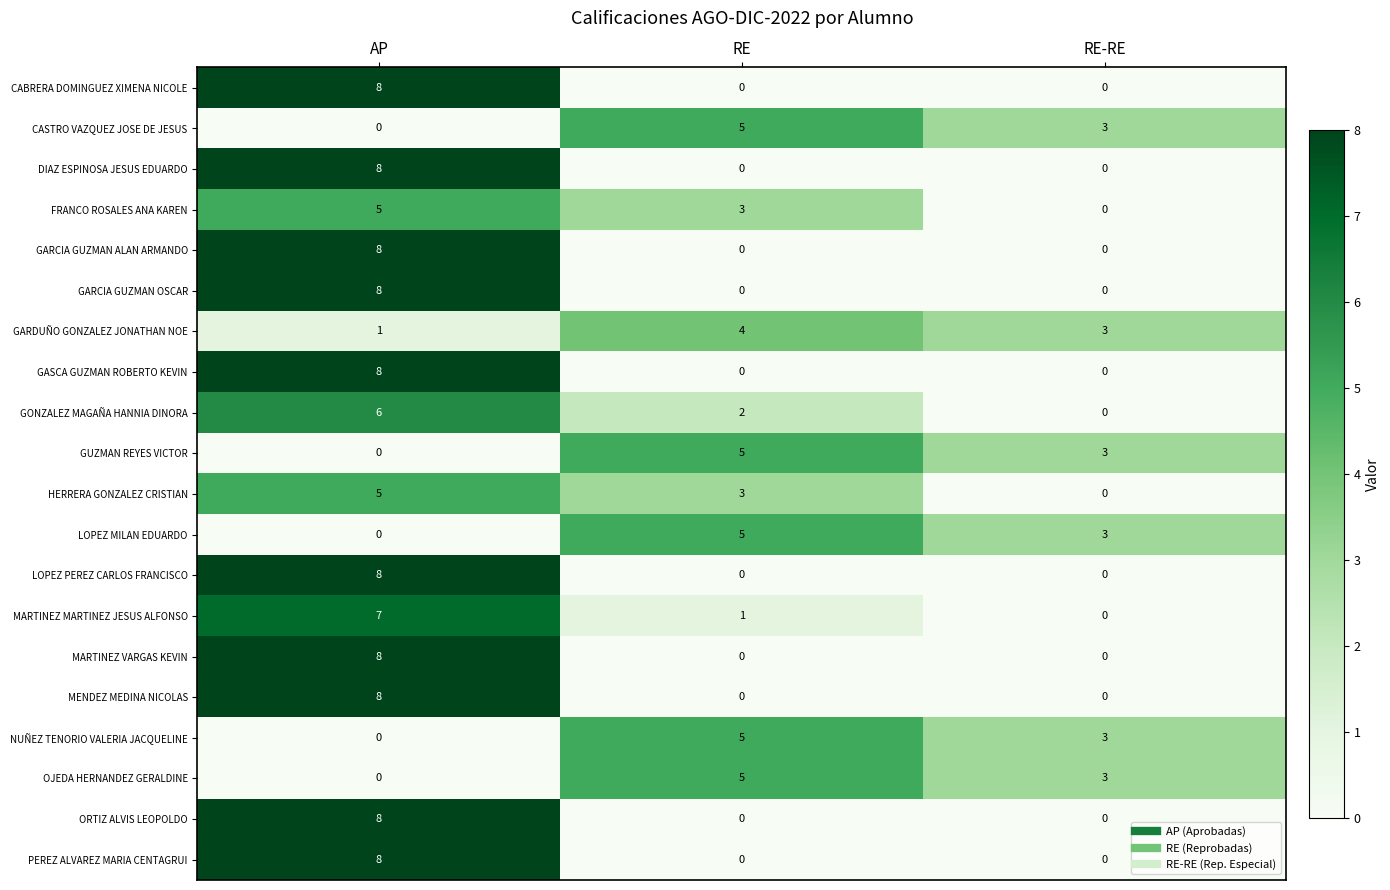

What is the maximum value shown in the chart?

8